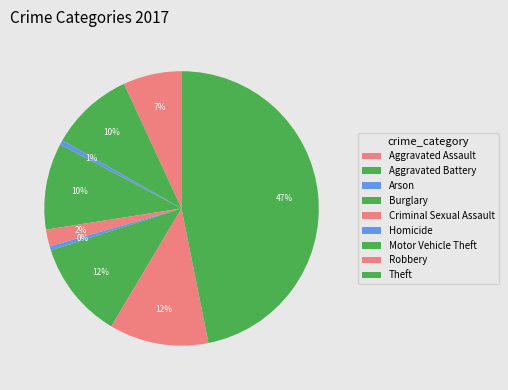

How many segments does this pie chart have?

9